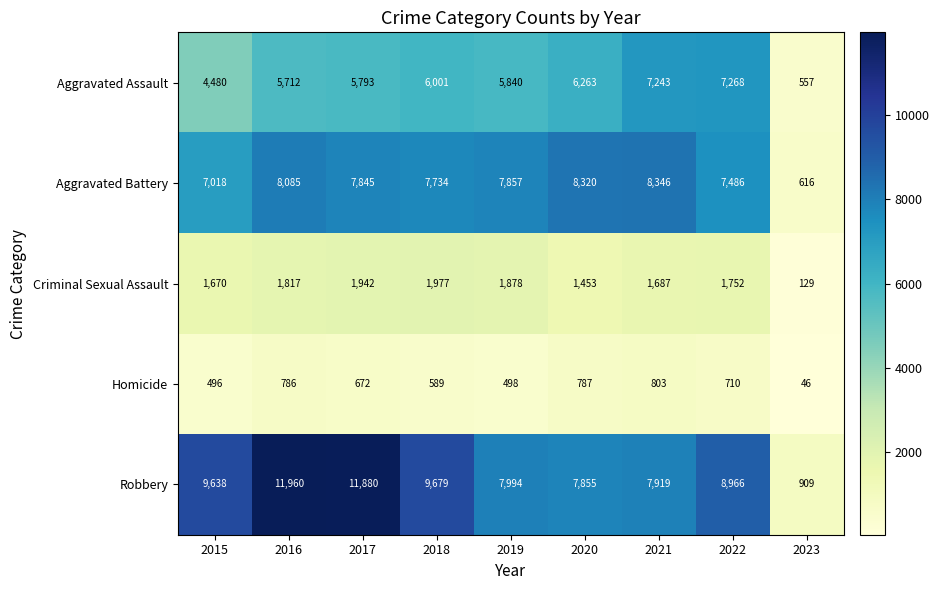

True or false: Robbery has a value of 11960 at 2016.

True